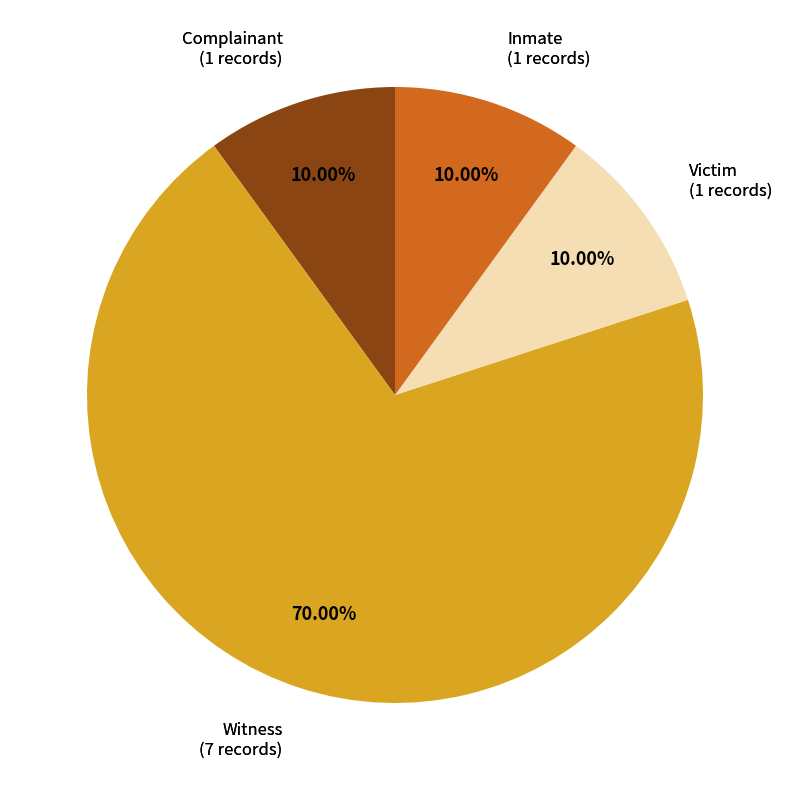

Is there any slice that represents more than half of the pie?

Yes